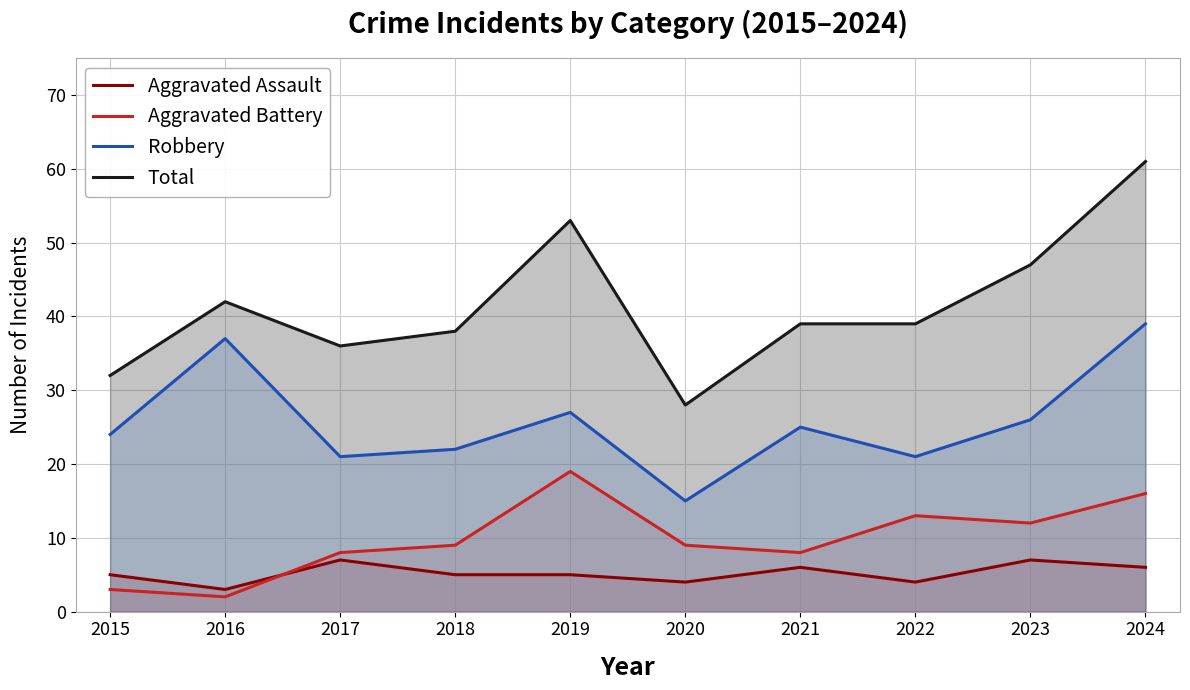

Reading right to left, extract all data points from this chart.

Aggravated Assault: 6	7	4	6	4	5	5	7	3	5
Aggravated Battery: 16	12	13	8	9	19	9	8	2	3
Robbery: 39	26	21	25	15	27	22	21	37	24
Total: 61	47	39	39	28	53	38	36	42	32